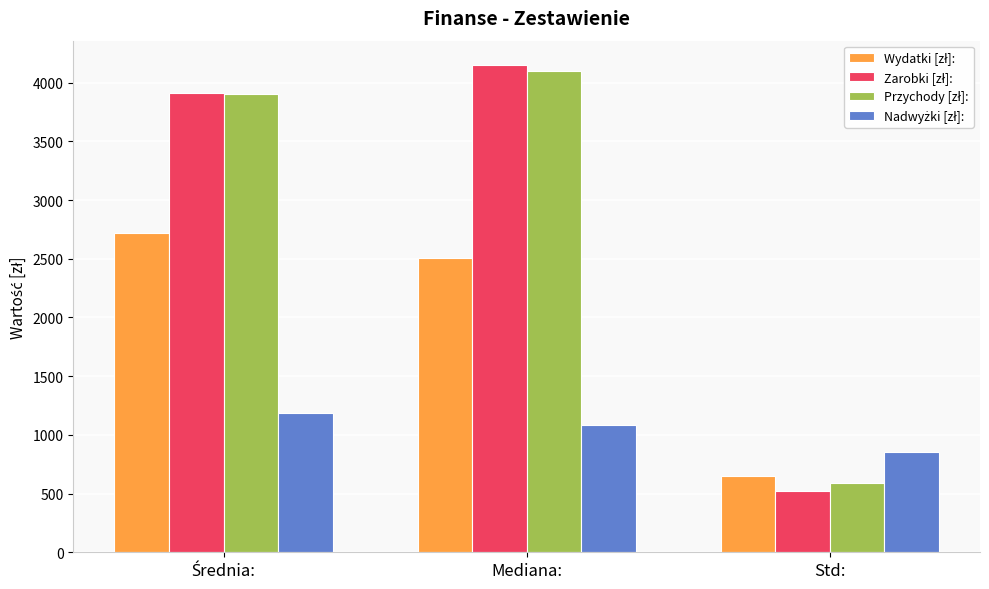

What is the spread (max minus min) of values at Std:?

330.7